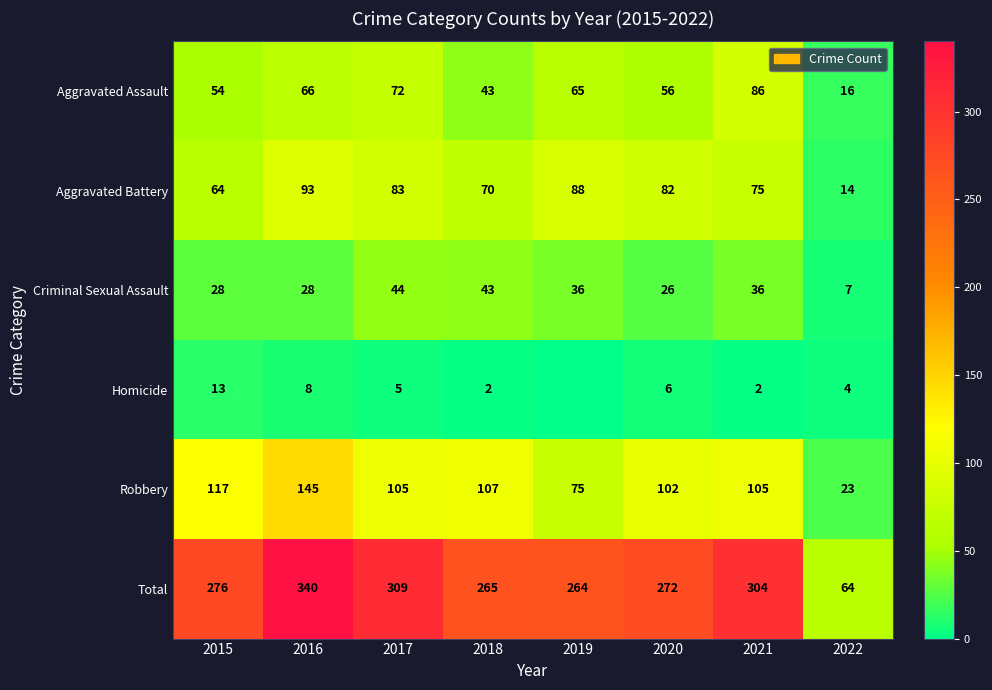

What is the spread (max minus min) of values at 2020?

266